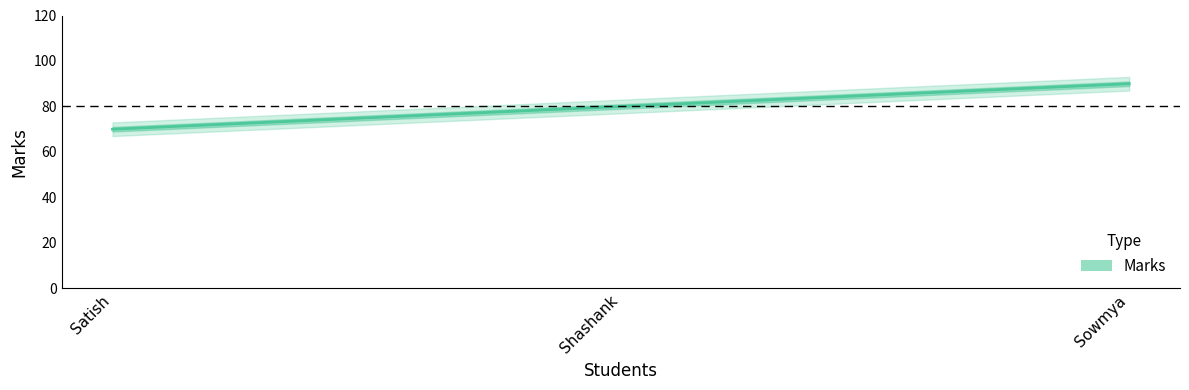

What is the difference between the values at Sowmya and Satish?

20